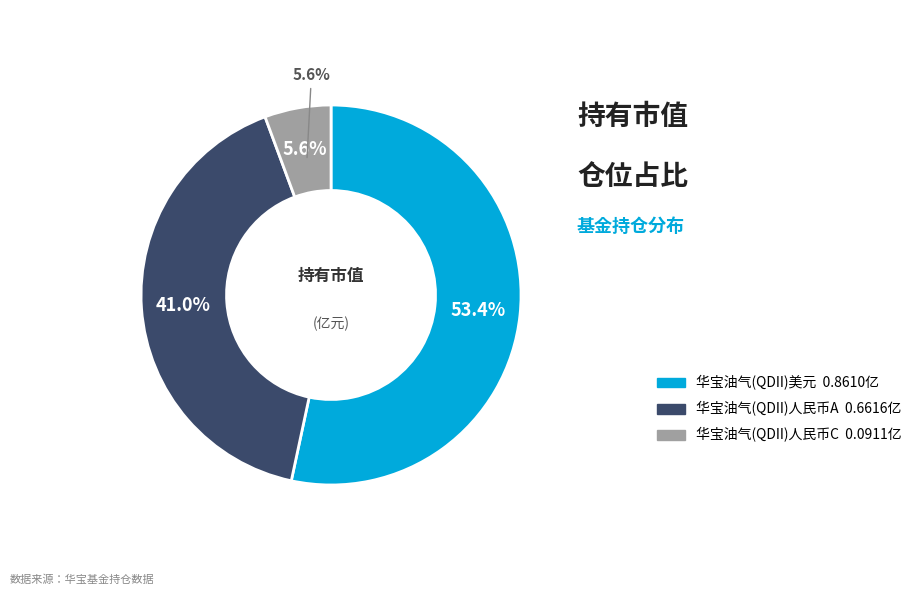

True or false: 华宝油气(QDII)人民币C accounts for 1% of the total.

False